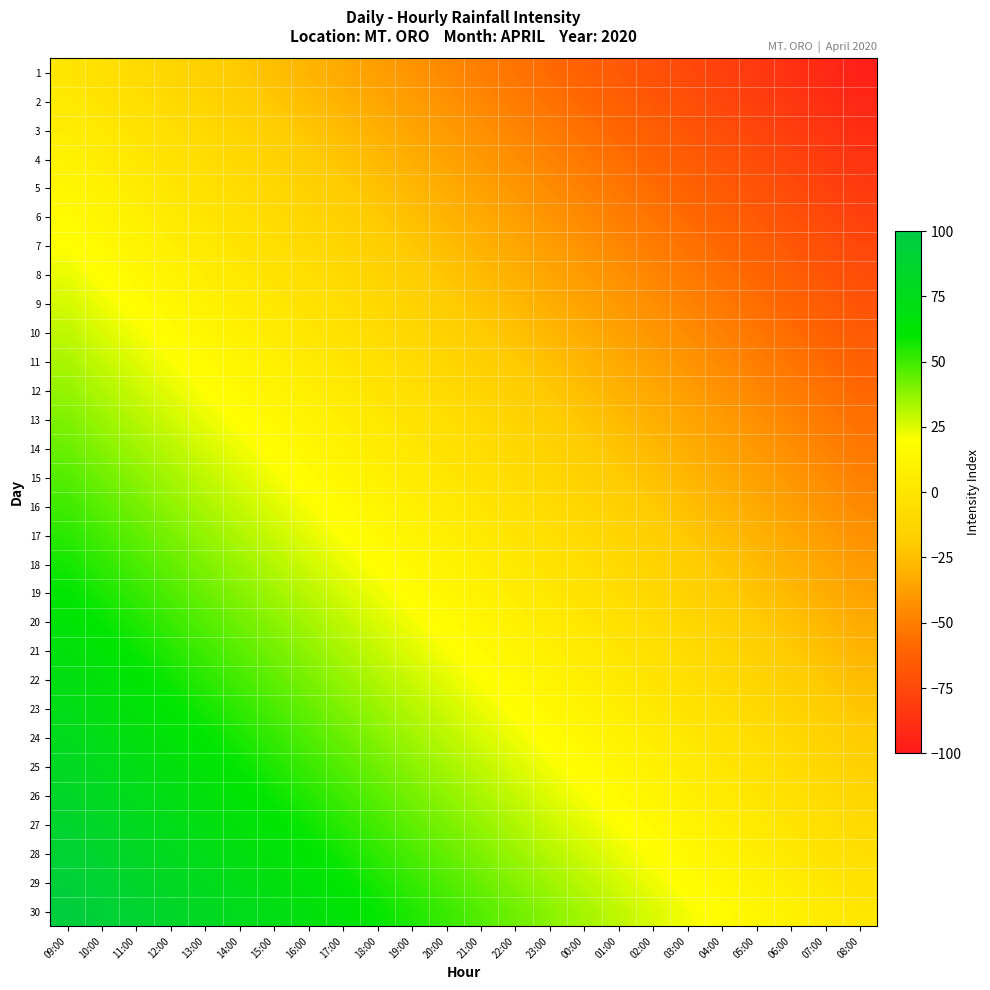

Which has a higher value, 07:00 or 20:00?

20:00